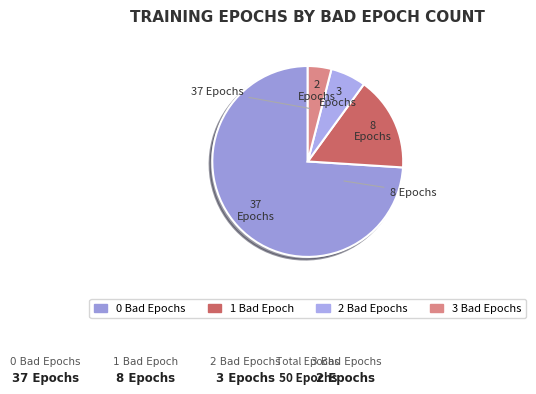

To the nearest percent, what is the difference between the largest and smallest slice percentages?

70%